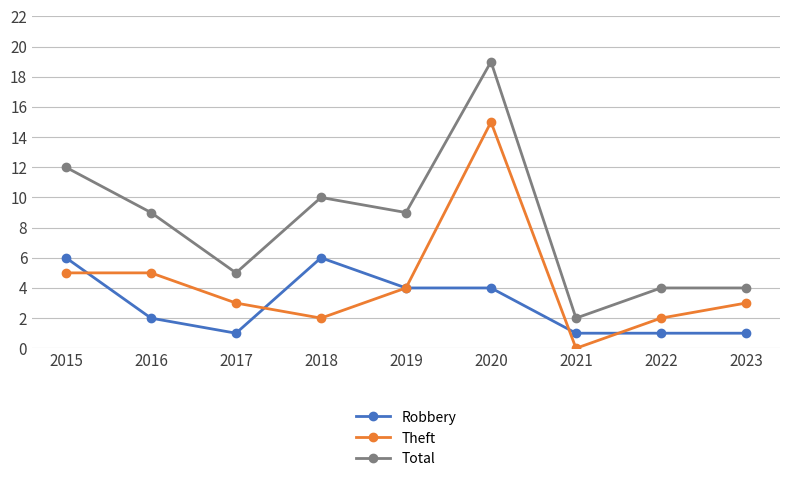

What is the total value across all series at 2019?

17